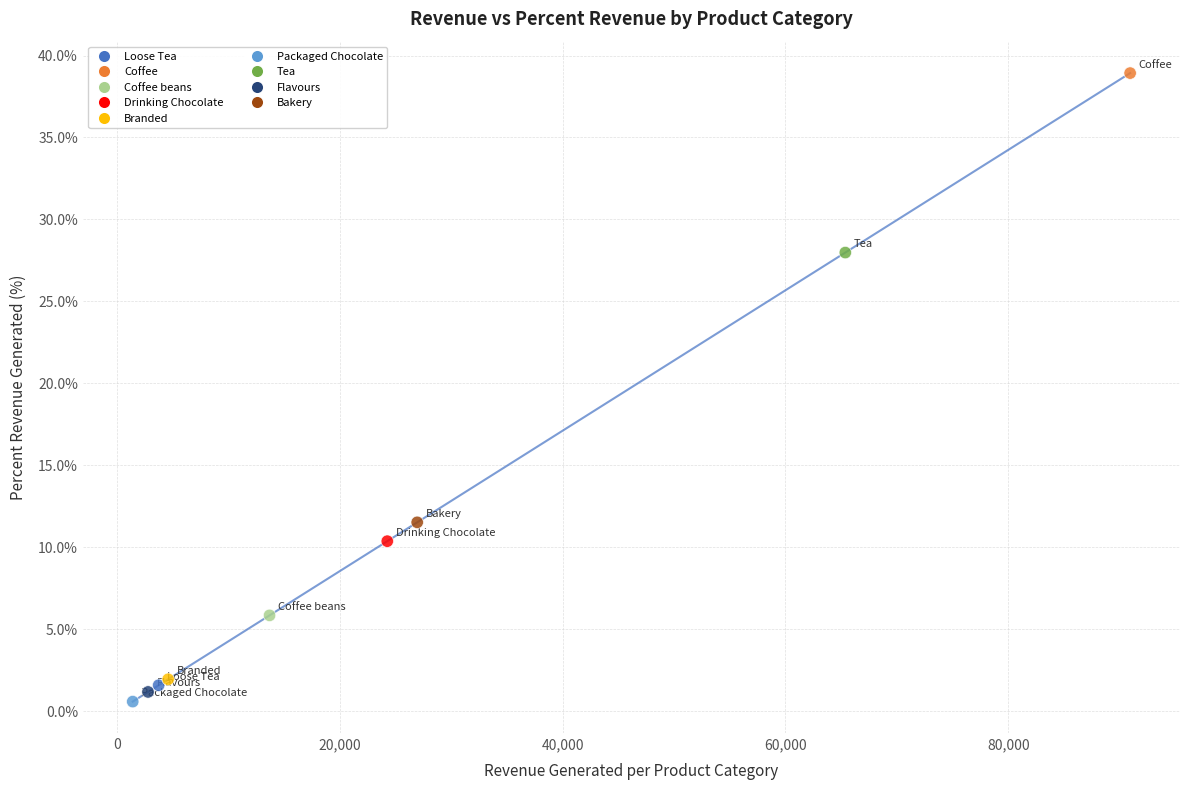

What Y value in the scatter plot is closest to 19?

11.5